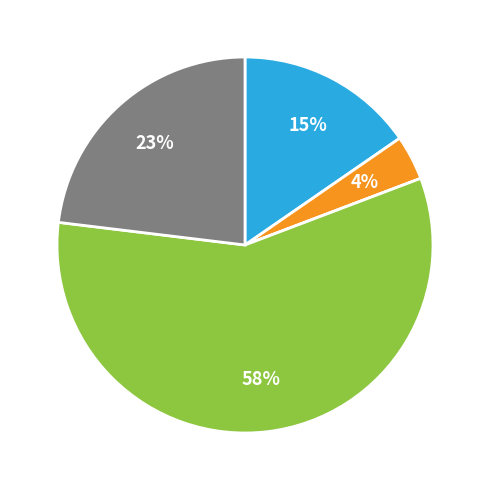

Is there any slice that represents more than half of the pie?

Yes